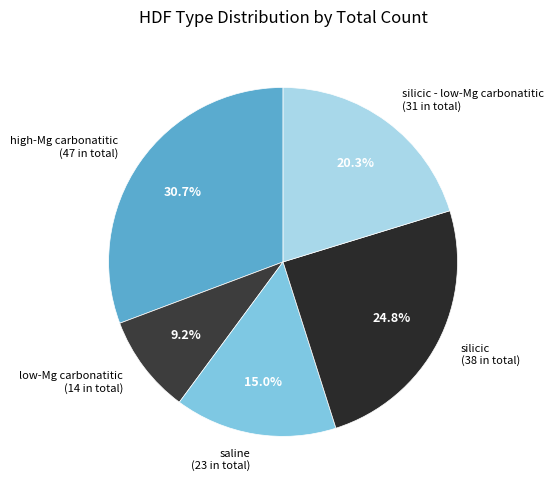

How many slices are in this pie chart?

5